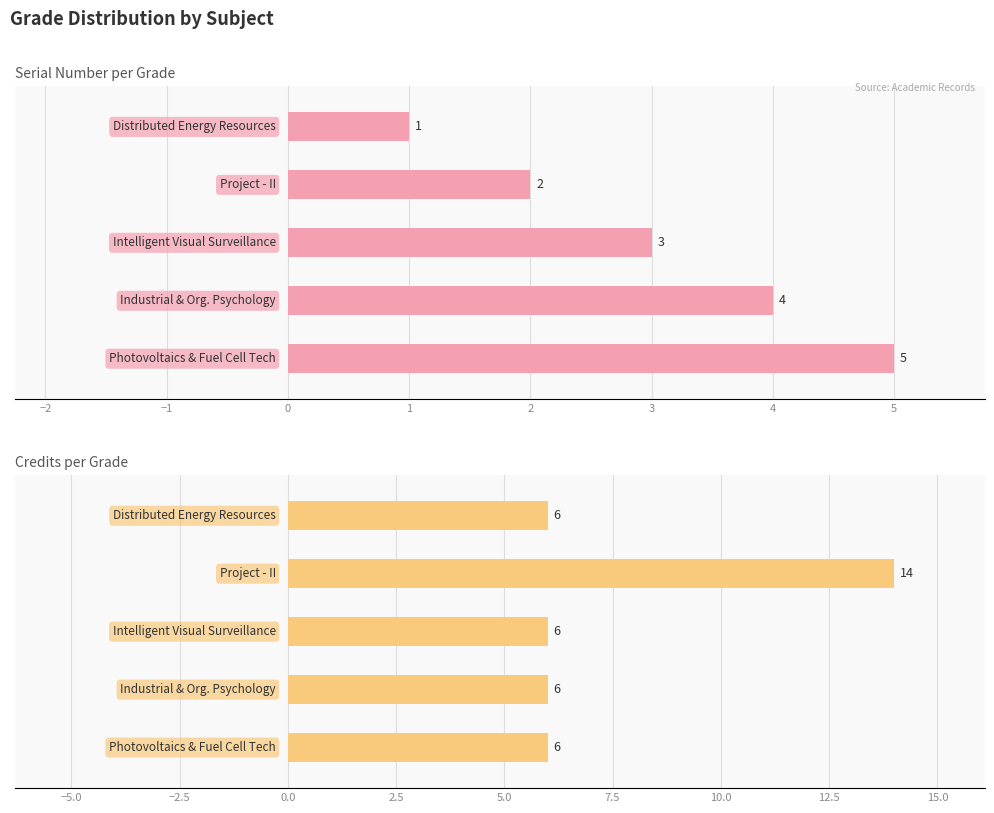

Does the chart contain stacked bars?

No